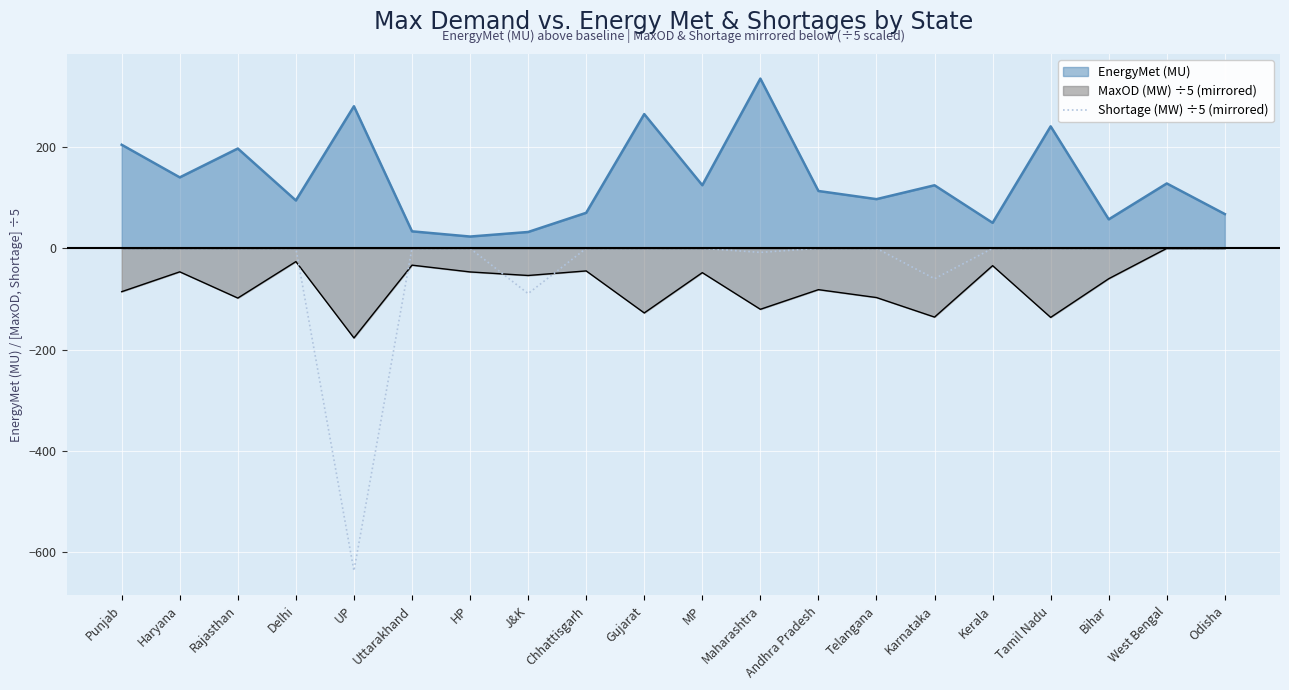

What is the label of the 3rd point from the right?

Bihar